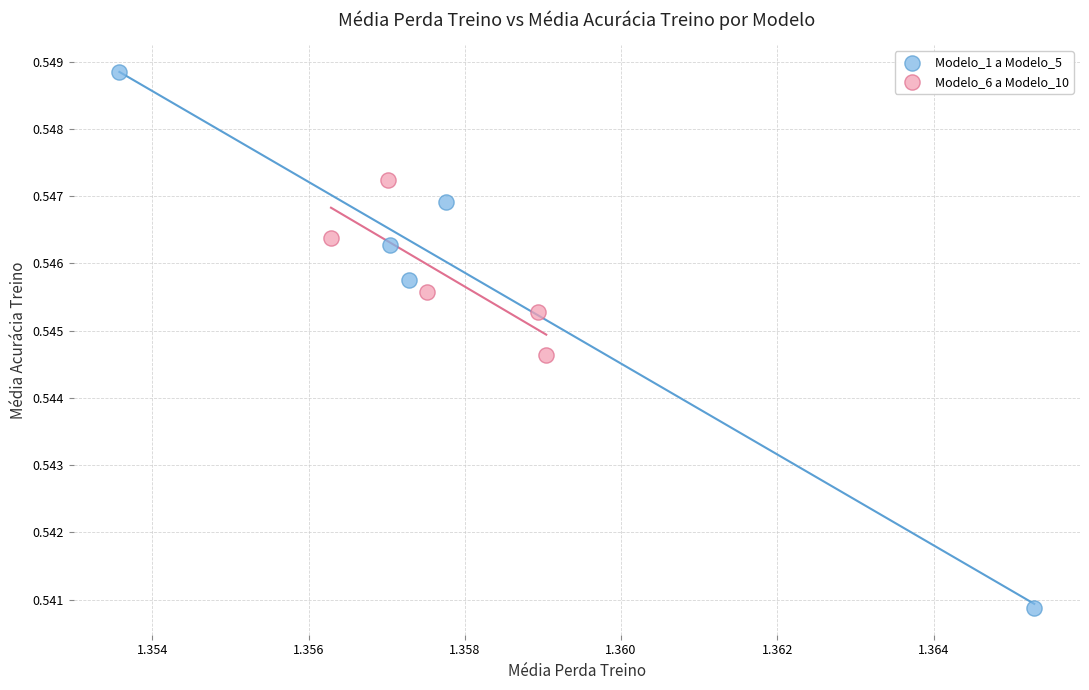

Which series reaches the minimum Y coordinate?

Modelo_1 a Modelo_5